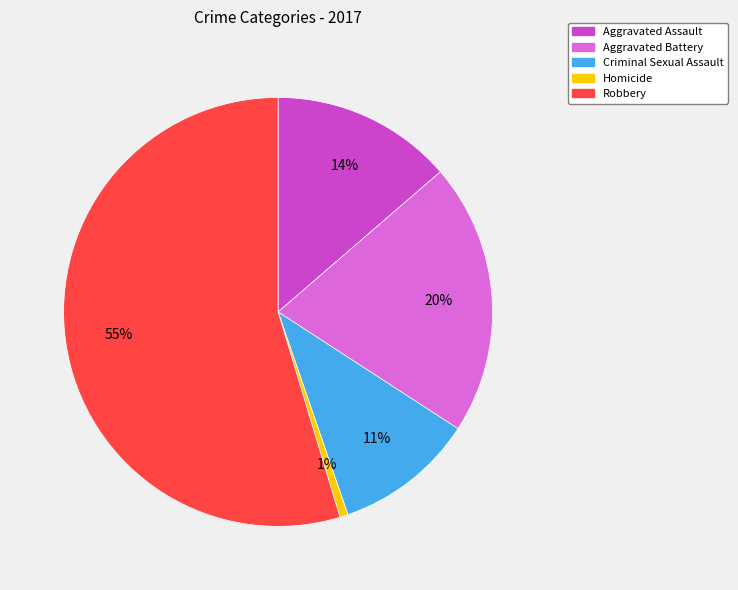

Does Robbery represent more than half of the total?

Yes